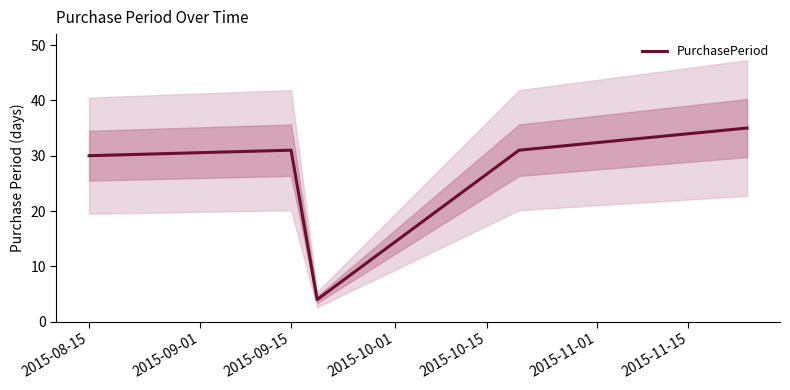

Is it true that PurchasePeriod equals 31 at 2015-09-15?

True